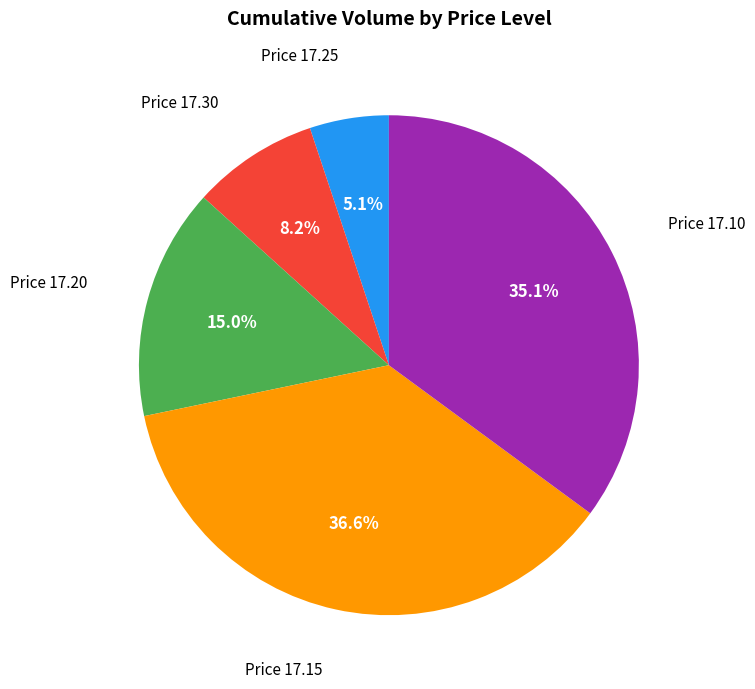

Is there any slice that represents more than half of the pie?

No